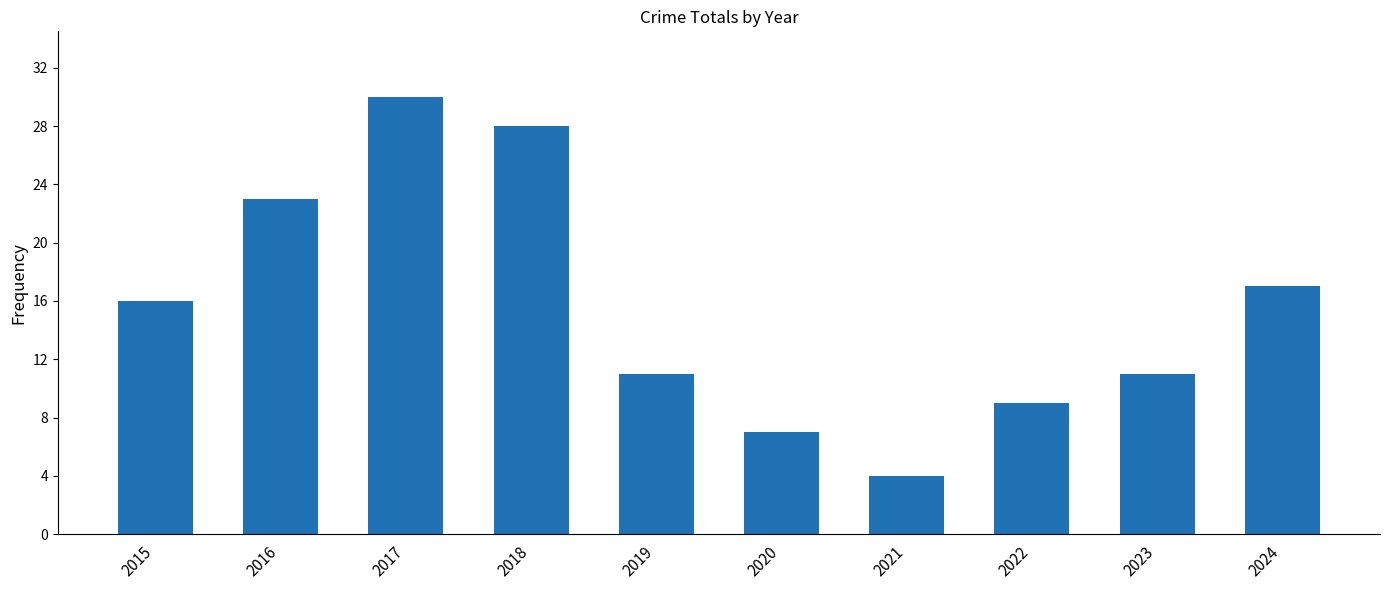

What is the sum of the values at 2015 and 2023?

27